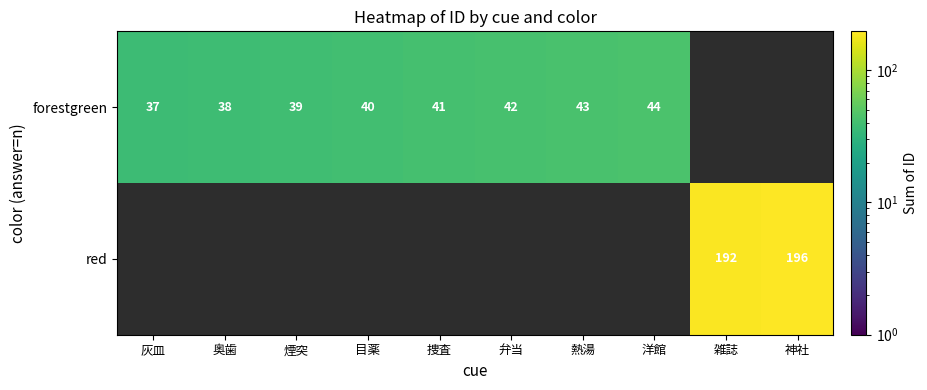

Is it true that red equals 196 at 神社?

True